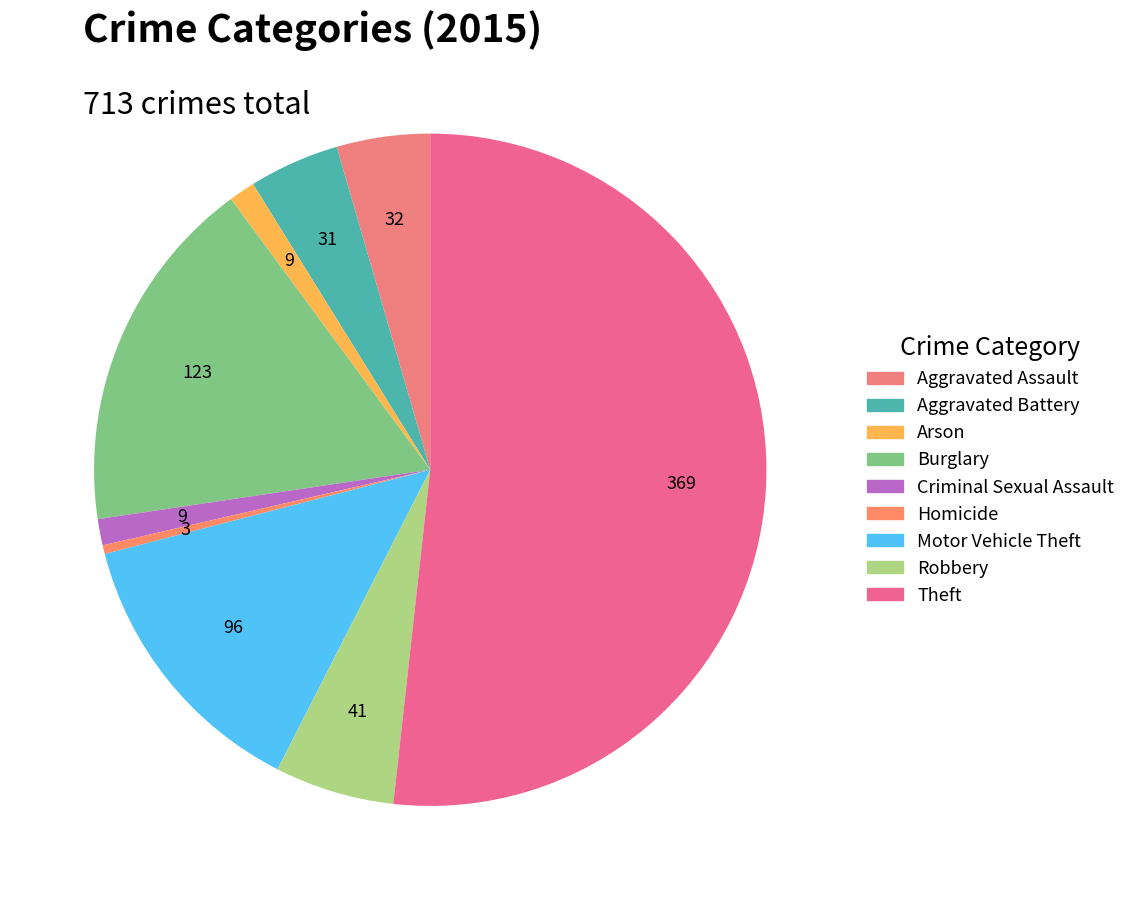

True or false: Criminal Sexual Assault accounts for 1% of the total.

True